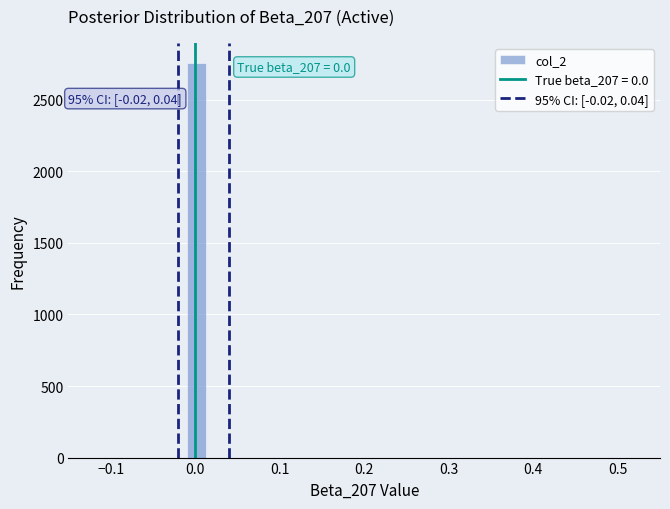

Read against the x-axis, roughly where is the centre of the tallest bar?

0.00